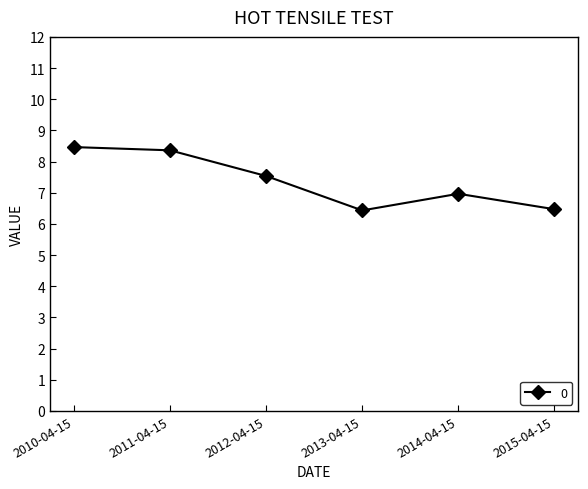

What position from the left is 2013-04-15?

4